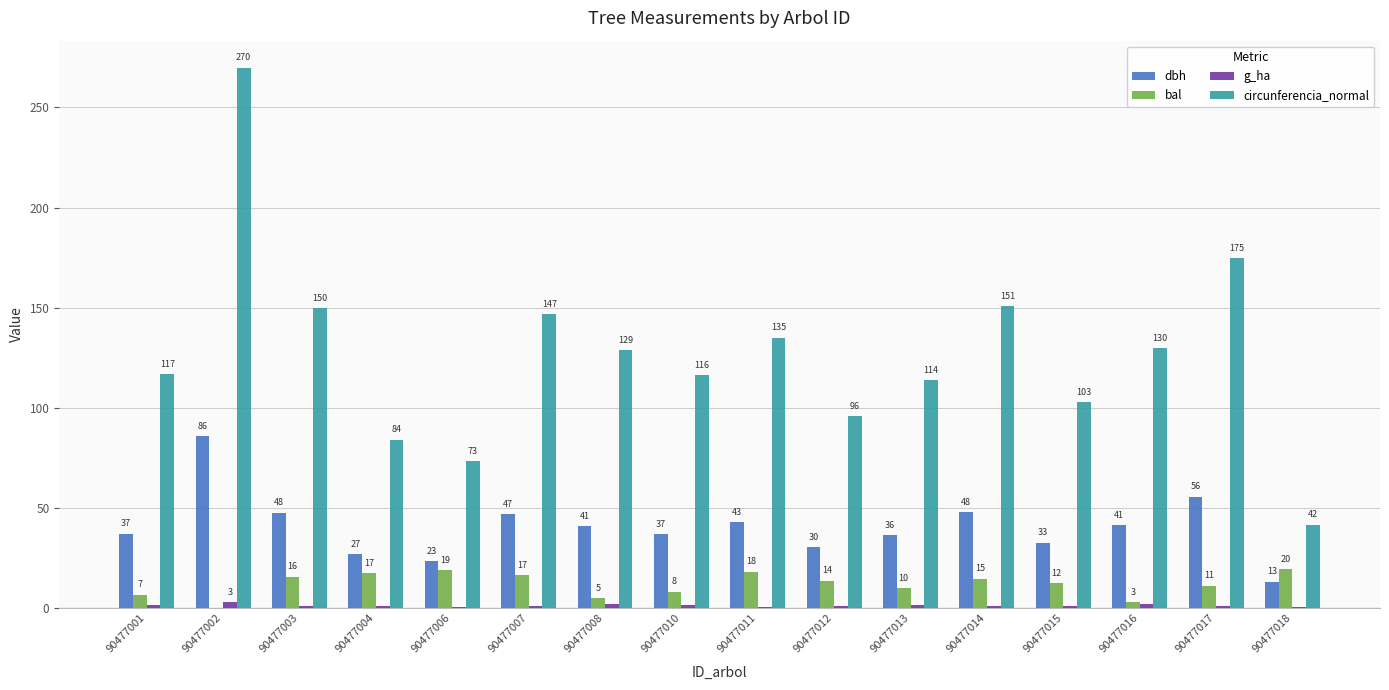

At which category is the sum across all series the highest?

90477002